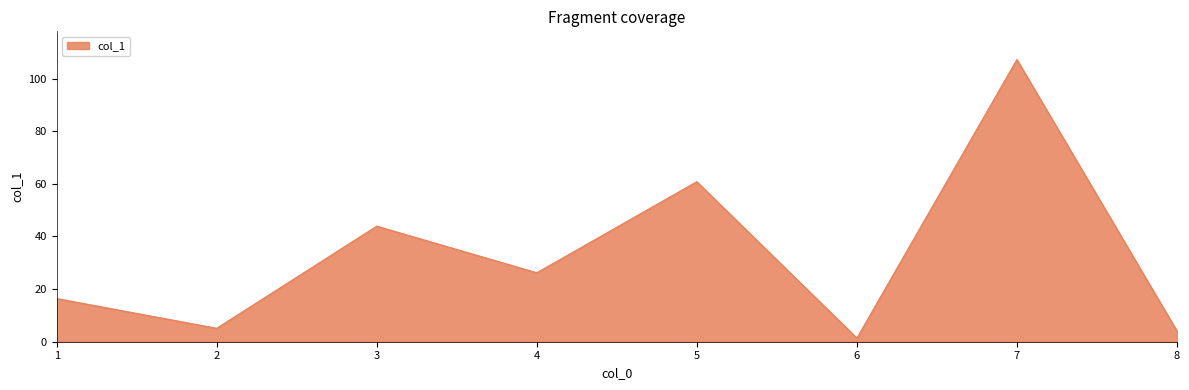

Is it true that the value at 3 is 43.9?

True